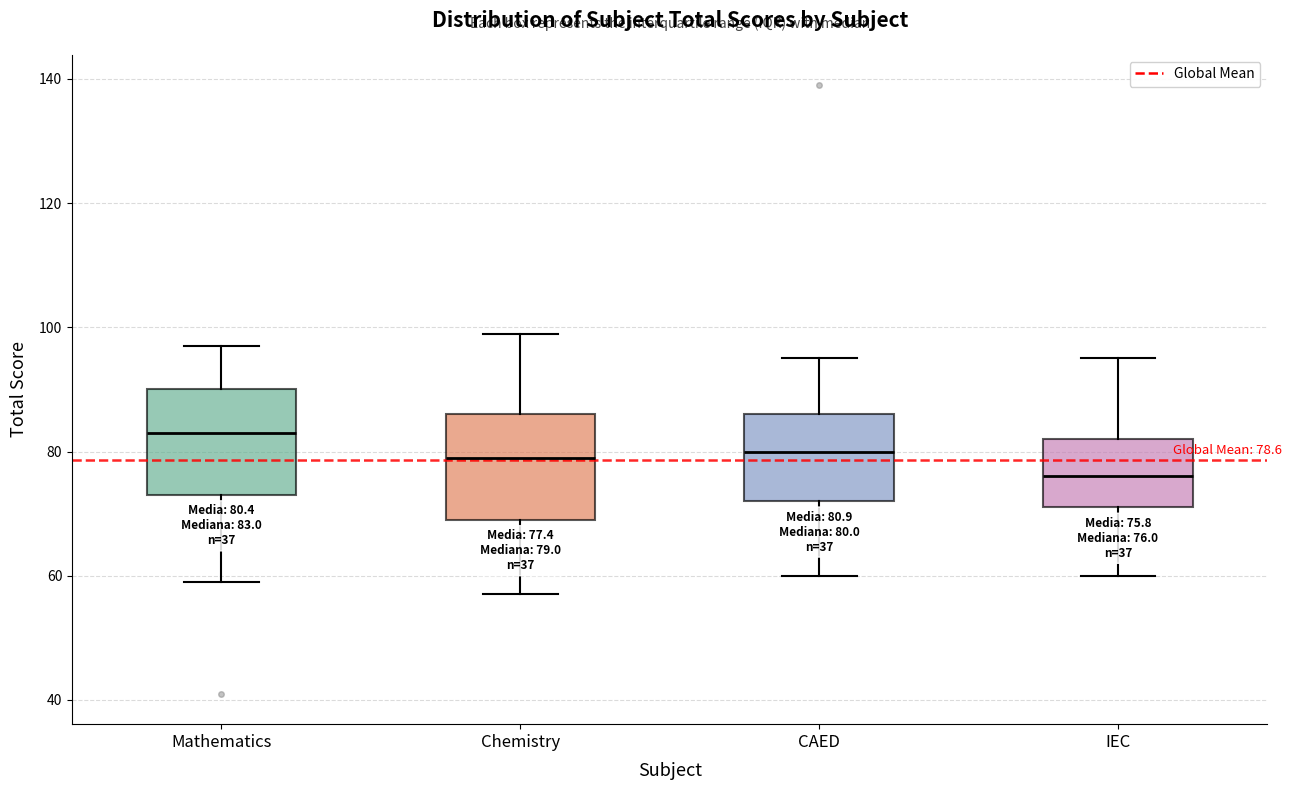

Which box's median line is the highest?

Mathematics